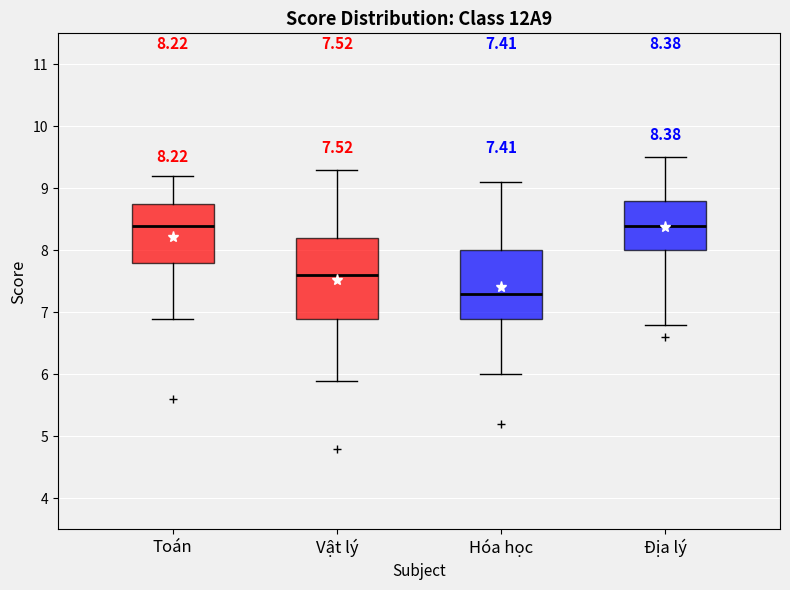

Which box is the tallest, from its lower edge to its upper edge?

Vật lý